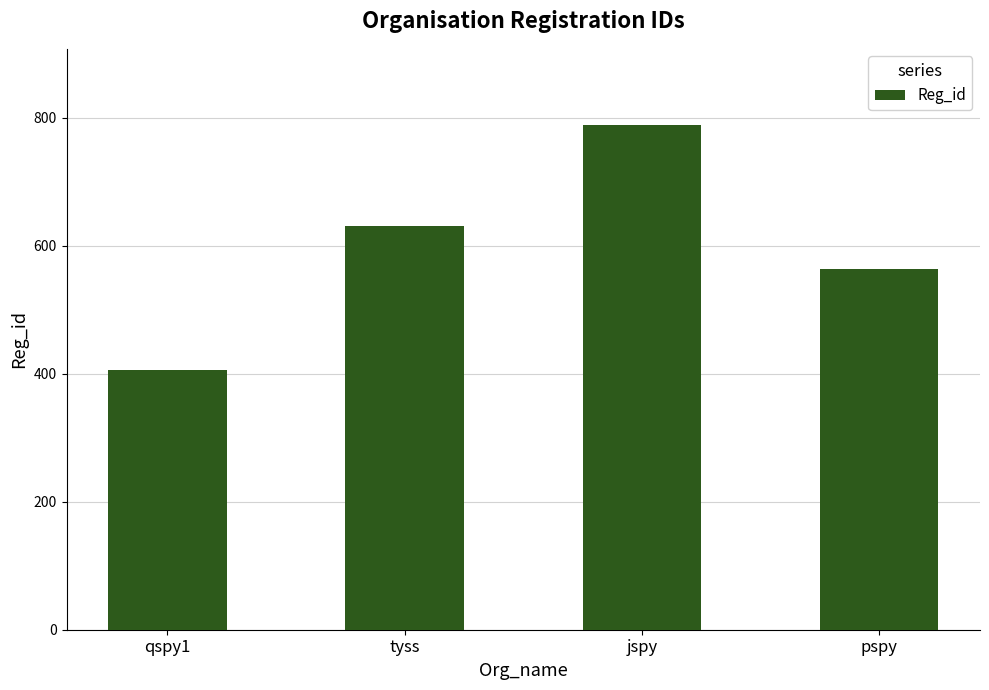

Does the chart contain stacked bars?

No